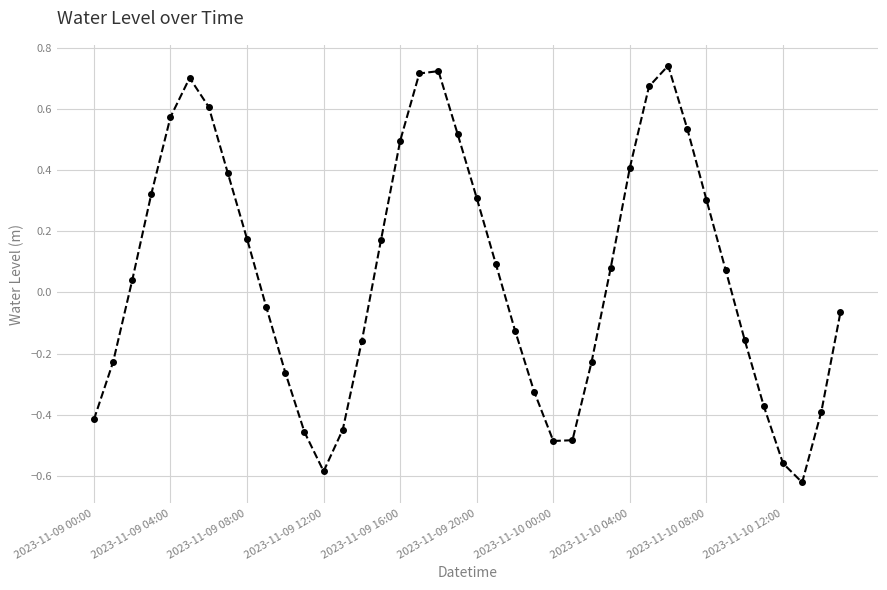

True or false: the data has more than 2 interior local peaks.

True